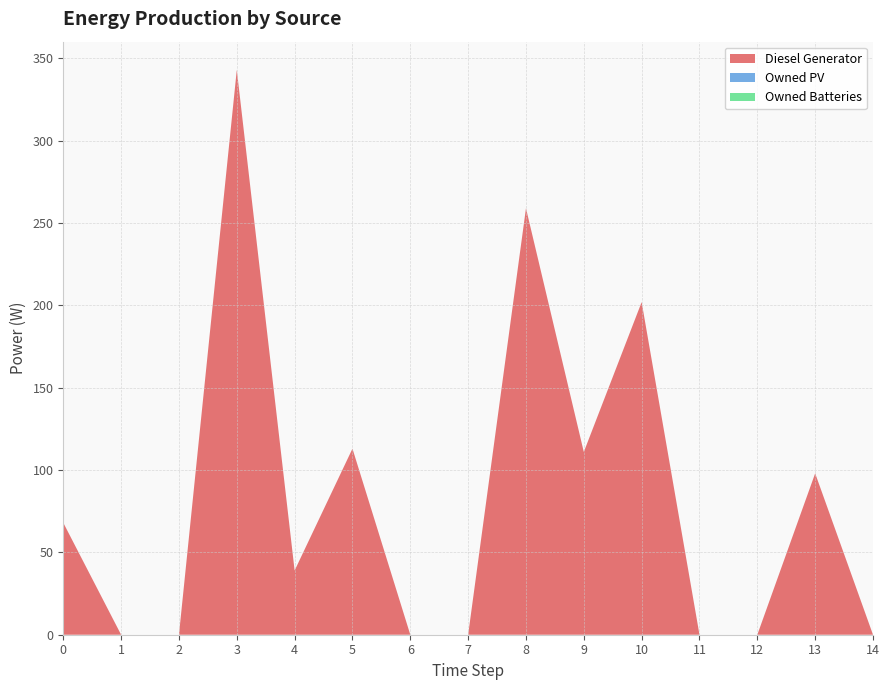

Reading left to right, transcribe all the data shown in this chart.

Diesel Generator: 0=68	1=0	2=0	3=343	4=39	5=113	6=0	7=0	8=259	9=111	10=202	11=0	12=0	13=98	14=0
Owned PV: 0=0	1=0	2=0	3=0	4=0	5=0	6=0	7=0	8=0	9=0	10=0	11=0	12=0	13=0	14=0
Owned Batteries: 0=0	1=0	2=0	3=0	4=0	5=0	6=0	7=0	8=0	9=0	10=0	11=0	12=0	13=0	14=0